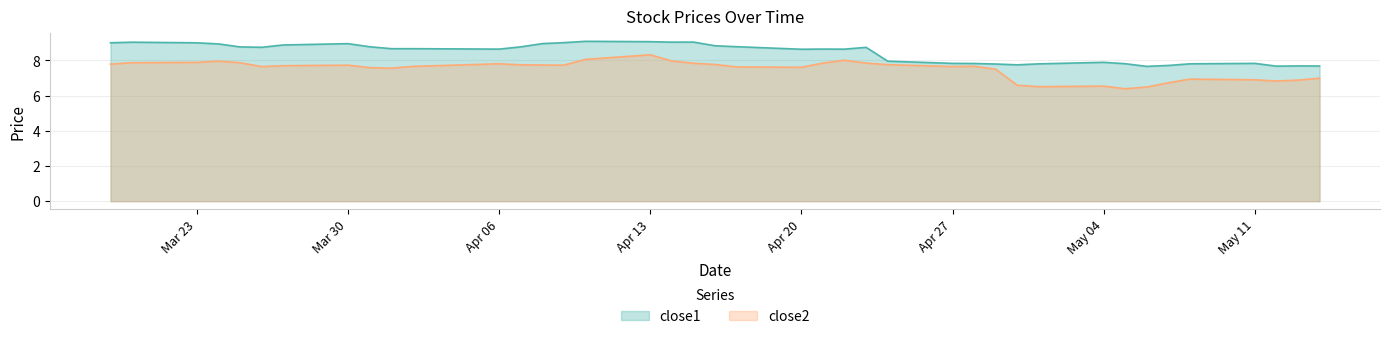

At 2015-04-29, list the series in order from smallest to largest.

close2, close1